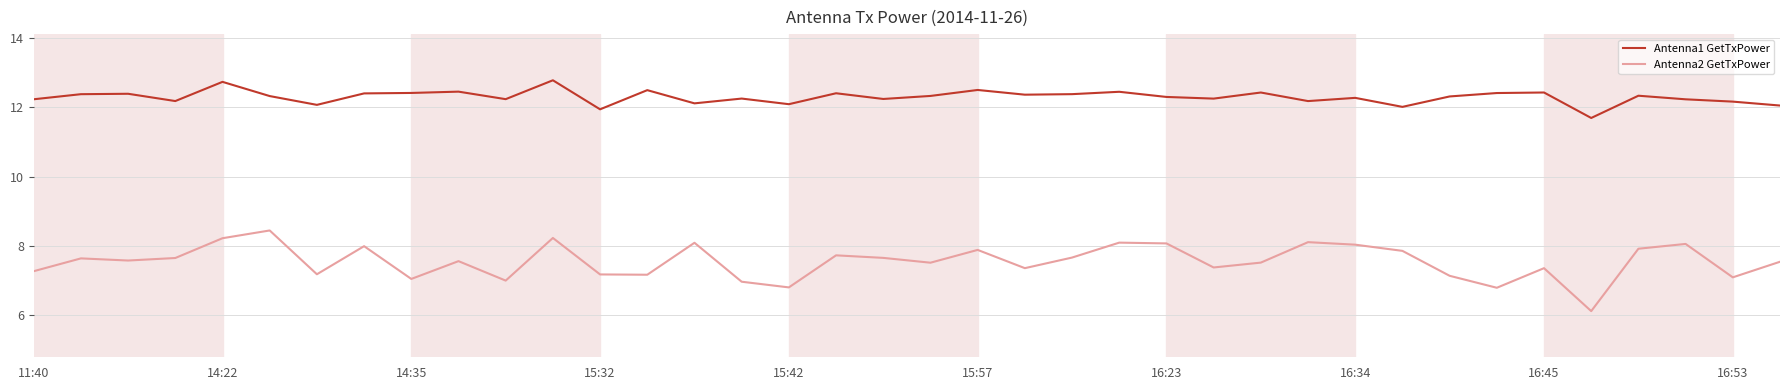

Which series has the widest spread of values?

Antenna2 GetTxPower